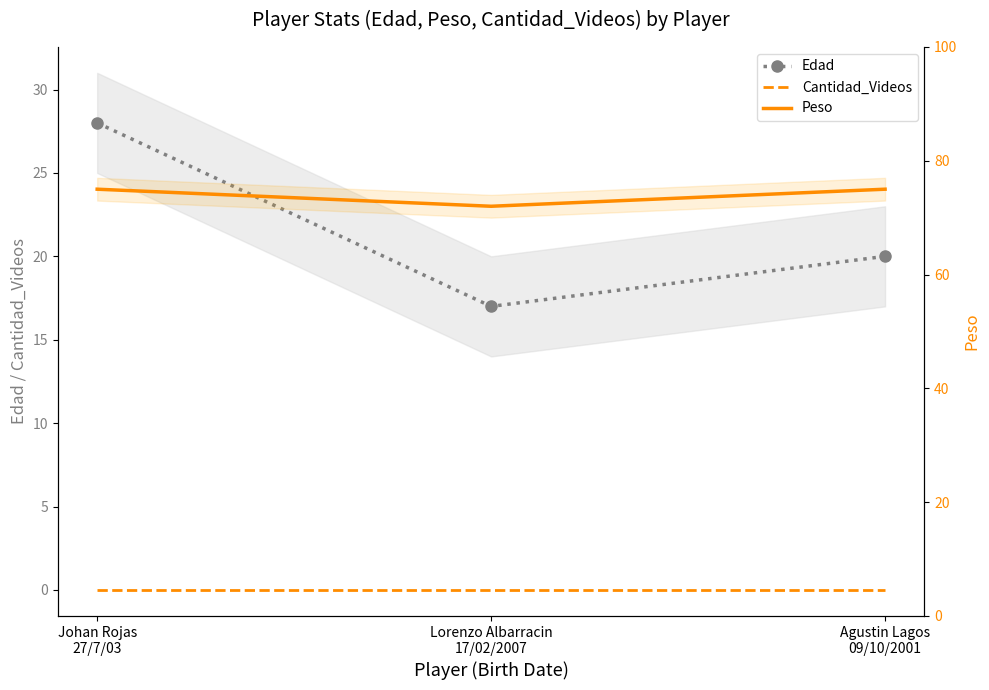

Reading right to left, what are all the values shown in this chart?

Edad: 20	17	28
Cantidad_Videos: 0	0	0
Peso: 75	72	75